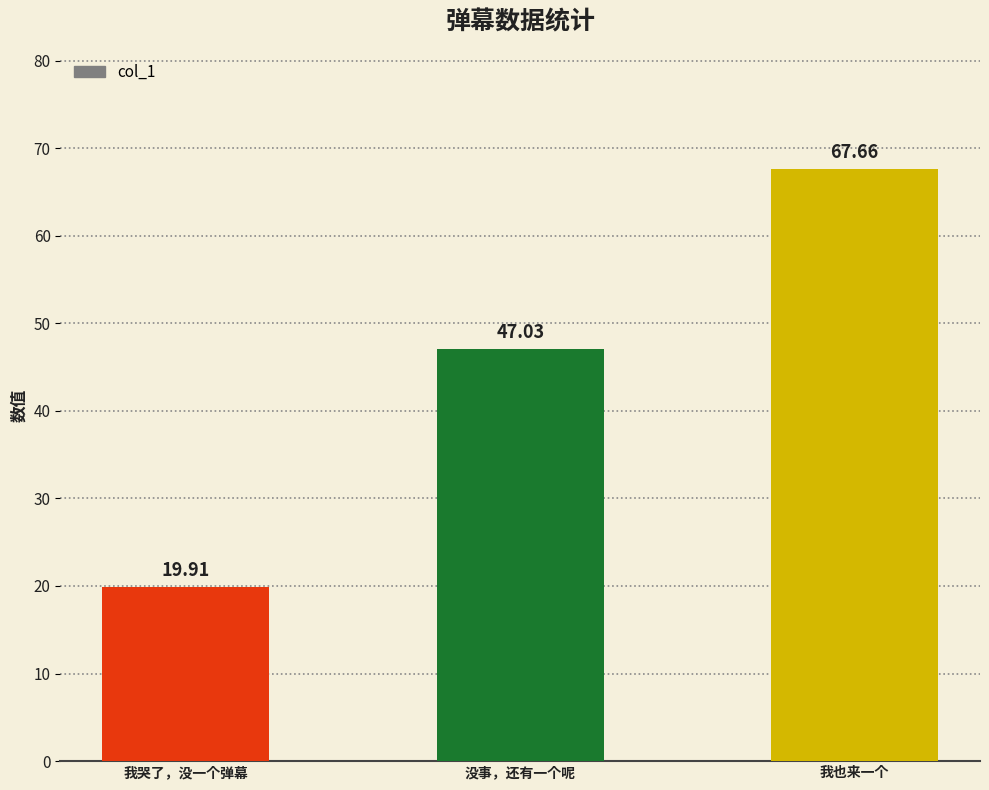

Reading left to right, what are all the values shown in this chart?

19.9	47.0	67.7